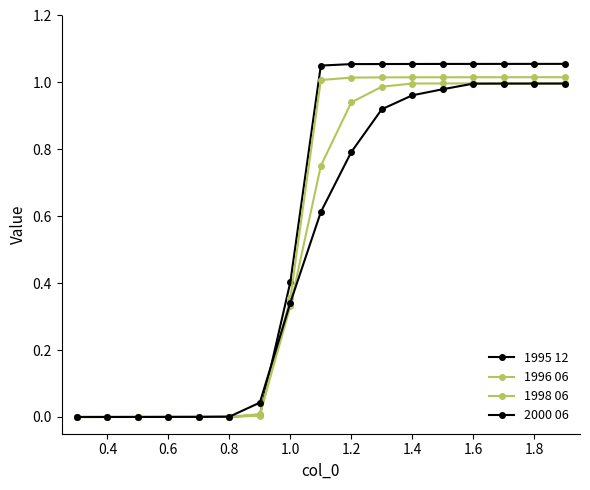

True or false: 1996 06 and 1998 06 intersect in this chart.

True